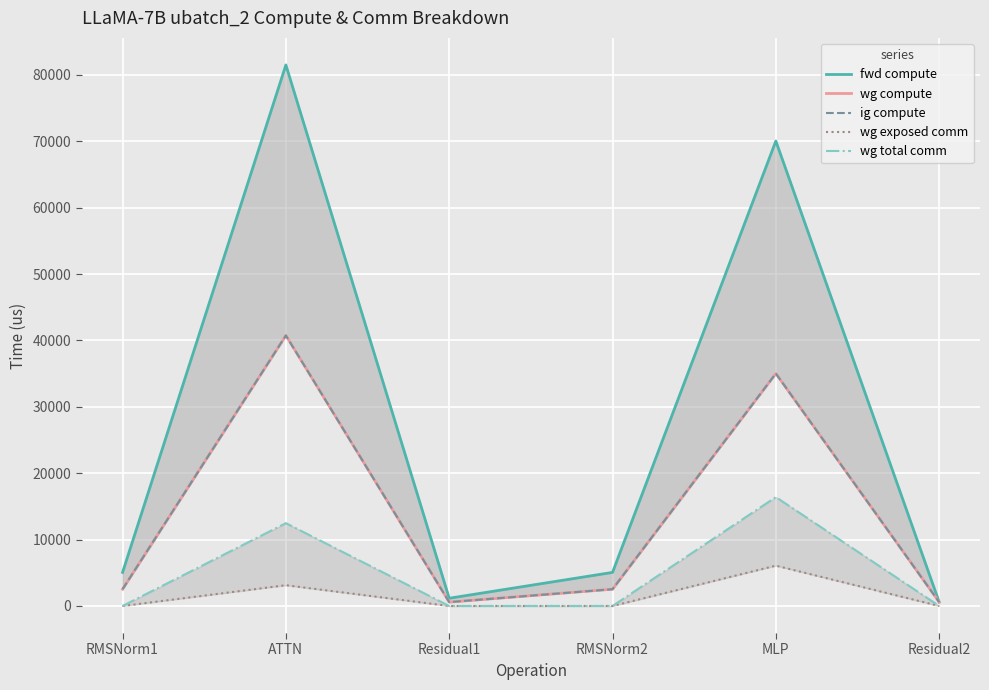

At which label does fwd compute reach its peak?

ATTN